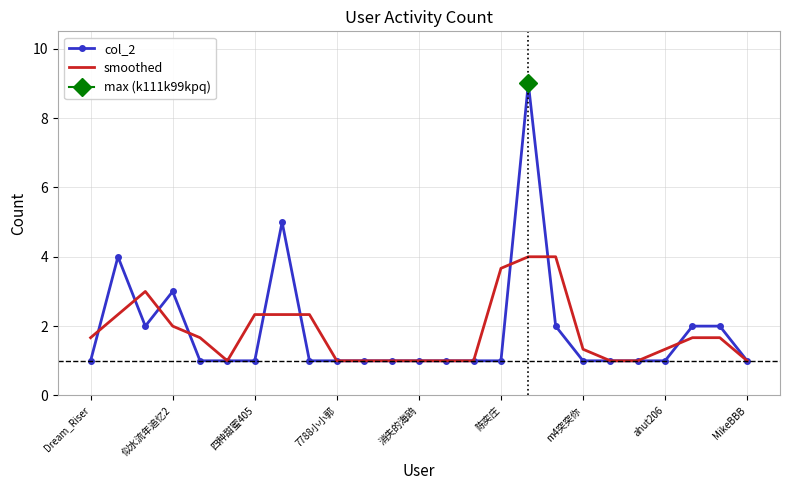

What position from the right is 16?

9